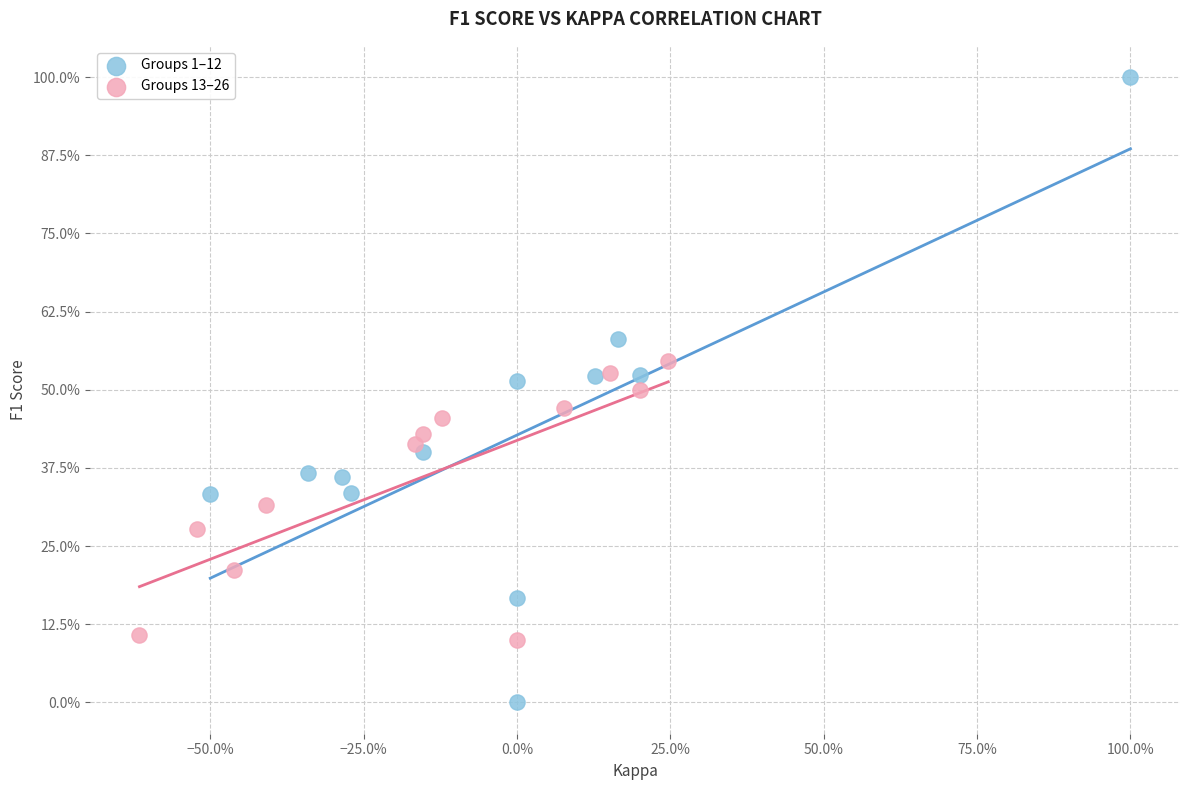

Which series has the largest Y range (max minus min)?

Groups 1–12